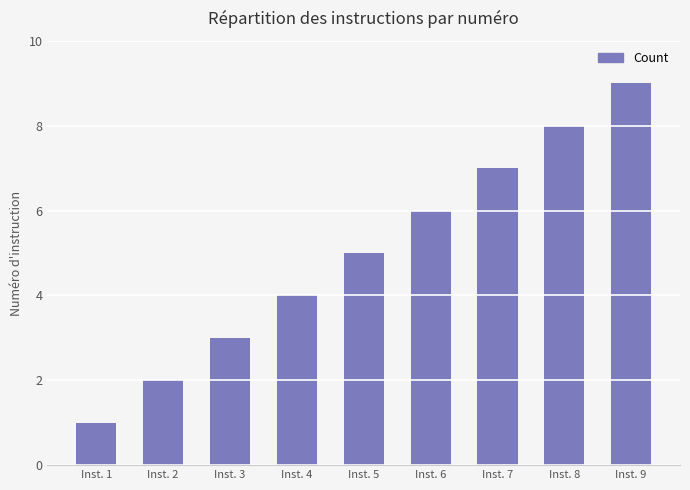

What is the minimum value shown in the chart?

1